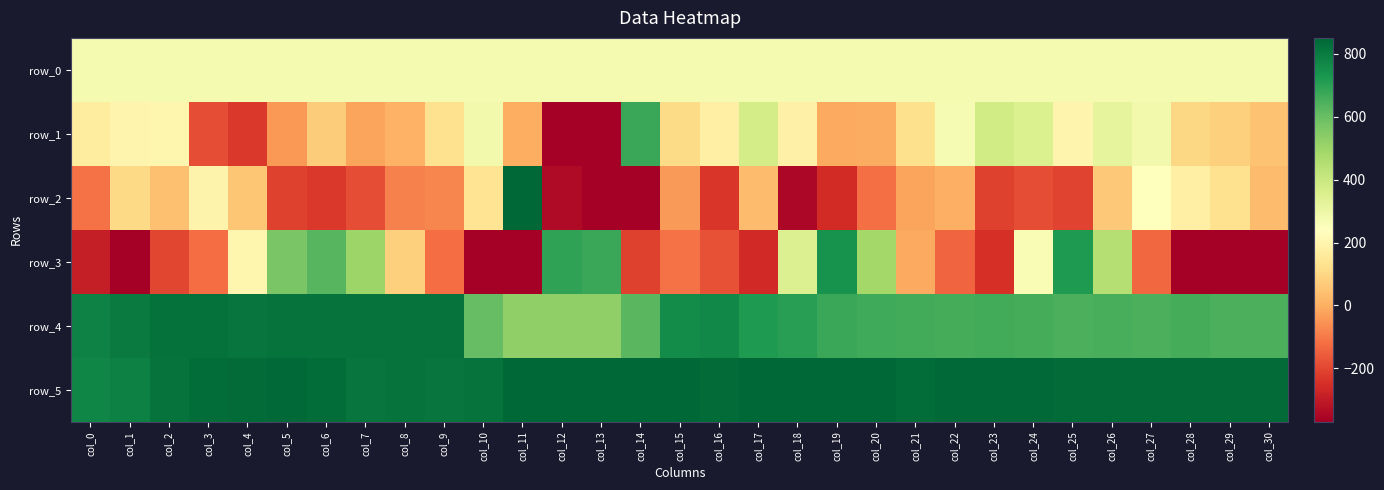

Which category has the lowest value in the row_3 series?

col_10